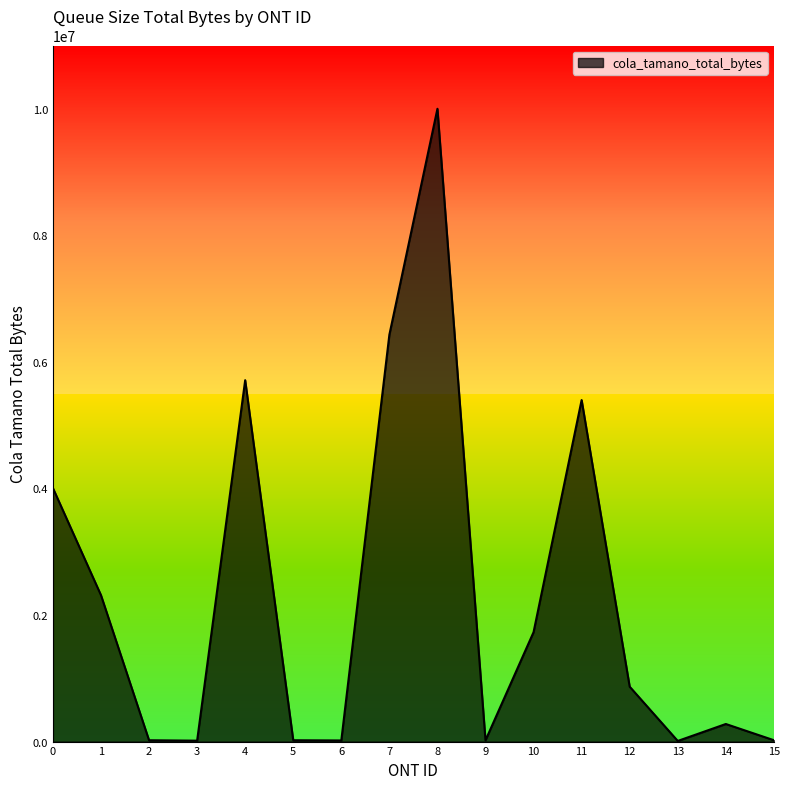

What is the difference between the values at 12 and 4?

4842382